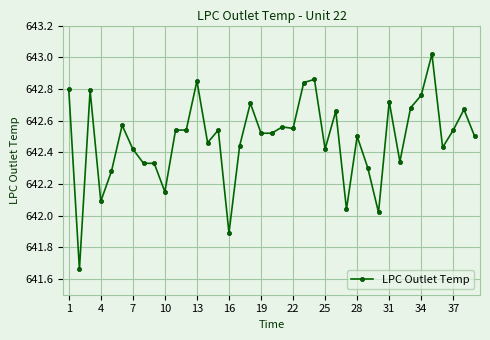

What is the sum of all values?

25056.8